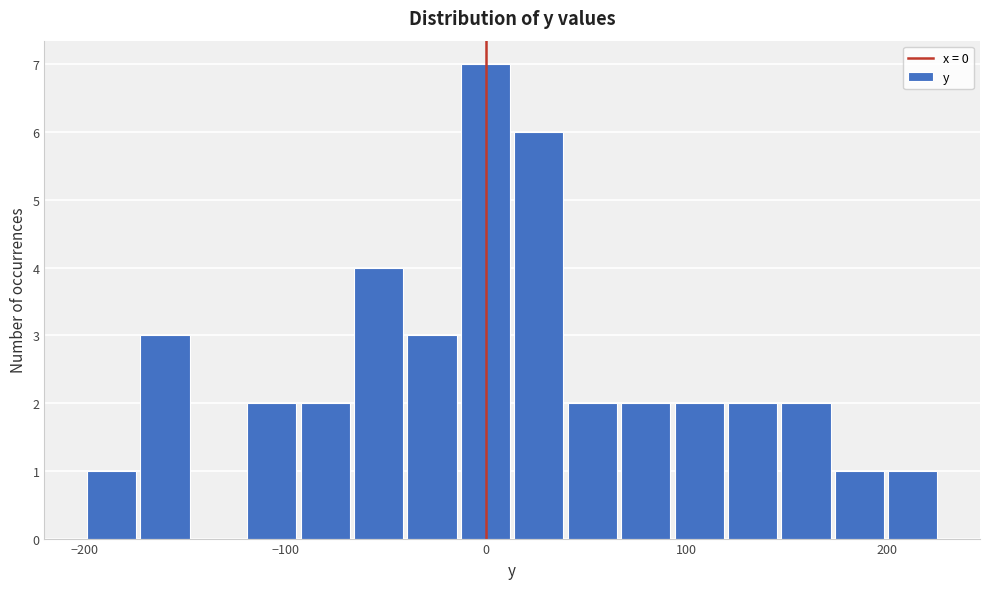

Around what value on the x-axis is the tallest bar? Give the approximate position of its centre, as read against the axis.

0